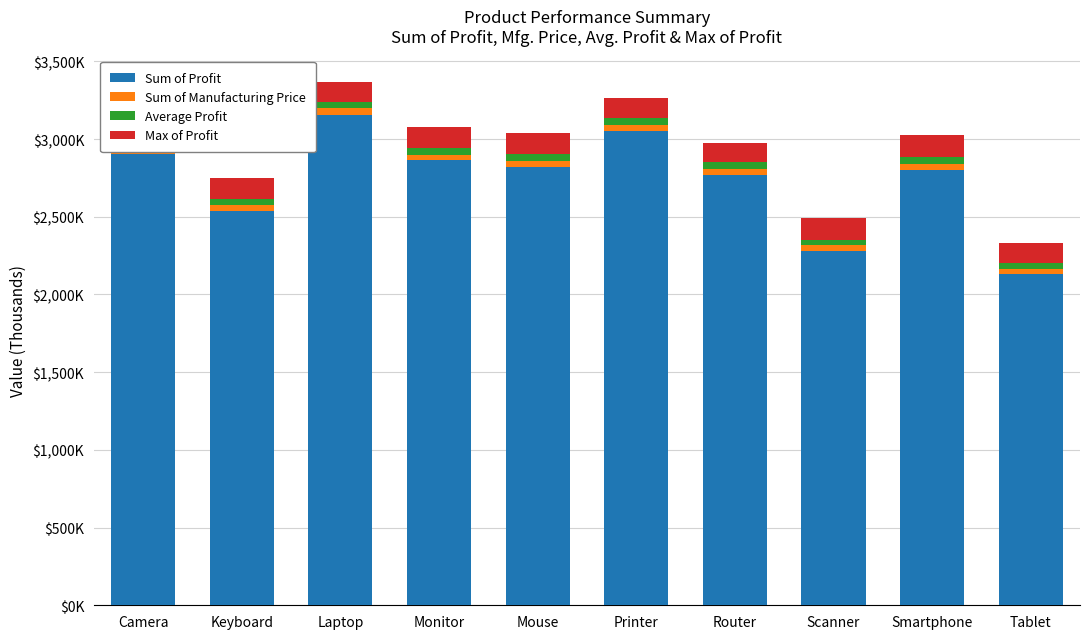

What are all the series names shown in the legend?

Sum of Profit, Sum of Manufacturing Price, Average Profit, Max of Profit